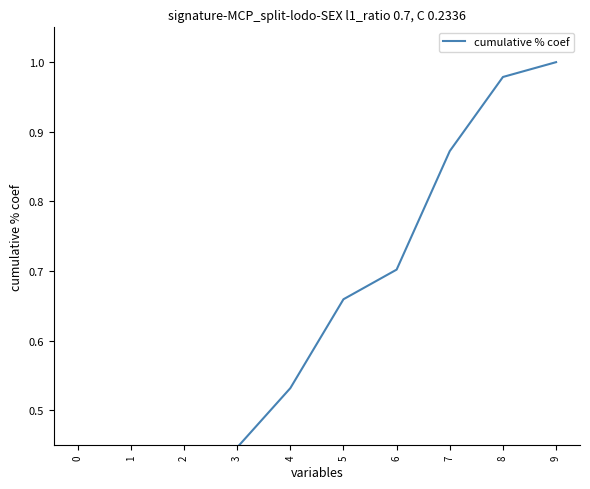

Does the chart display data point markers on the line(s)?

No